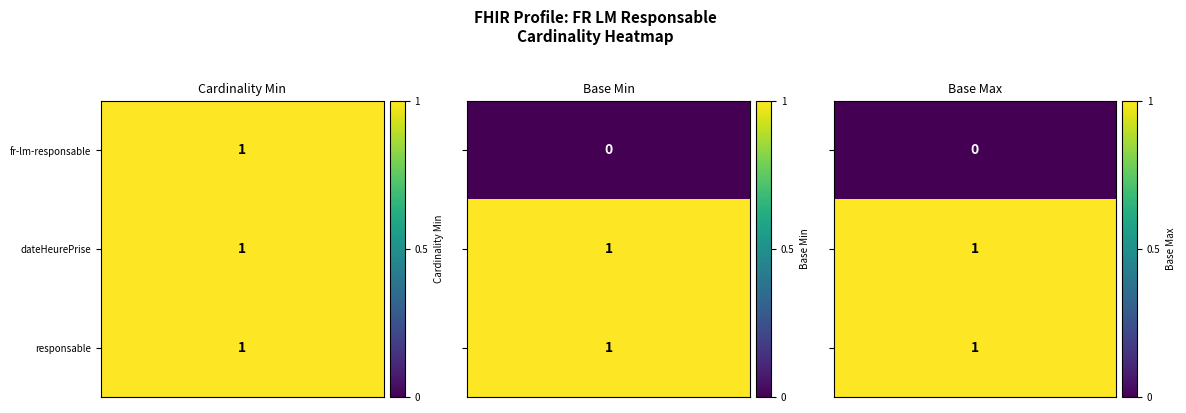

Which category has the lowest value in the fr-lm-responsable series?

Base Min